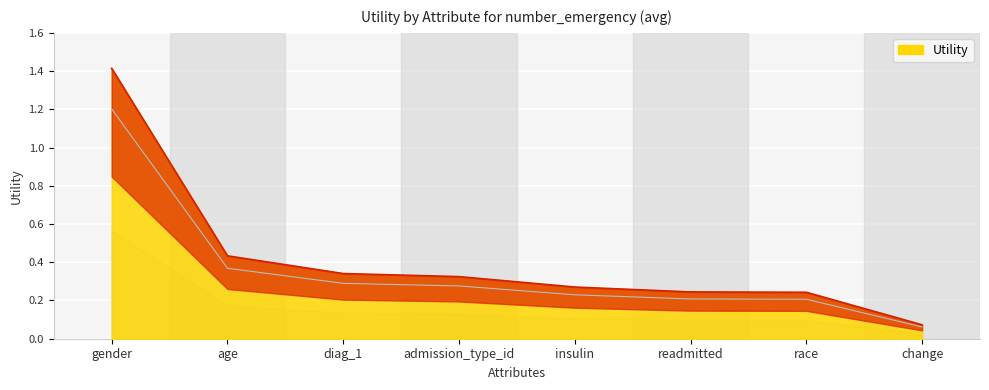

Between insulin and gender, which is larger?

gender